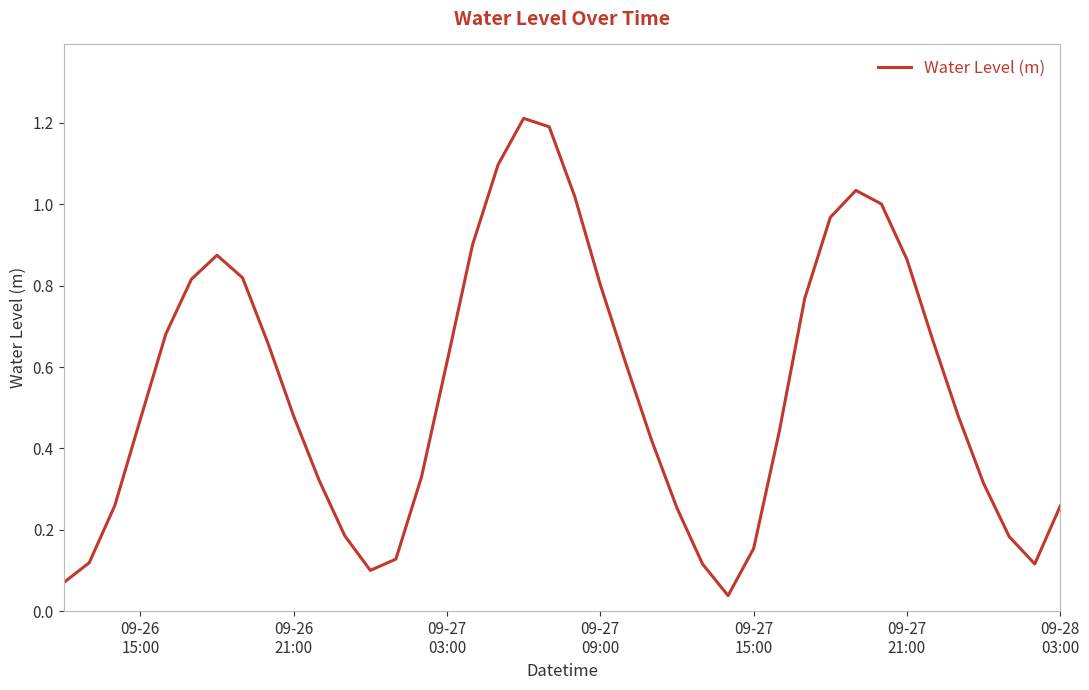

Does the chart have visible grid lines?

No